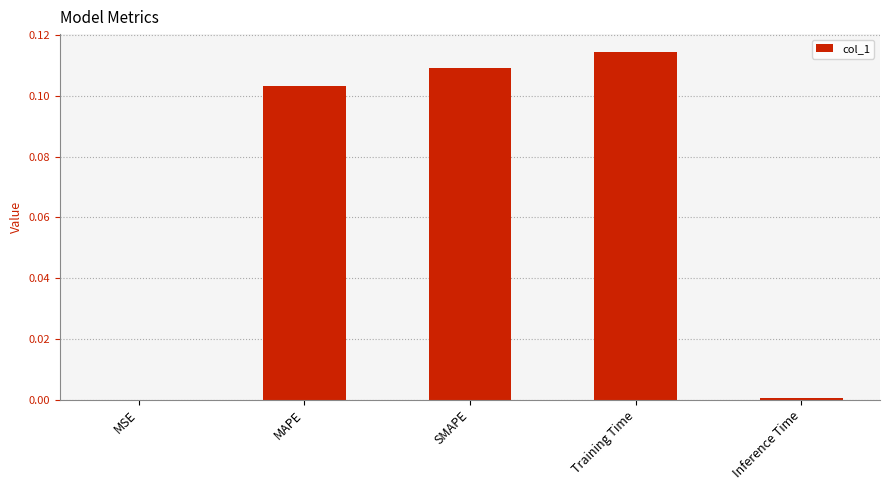

What is the sum of all values?

0.3